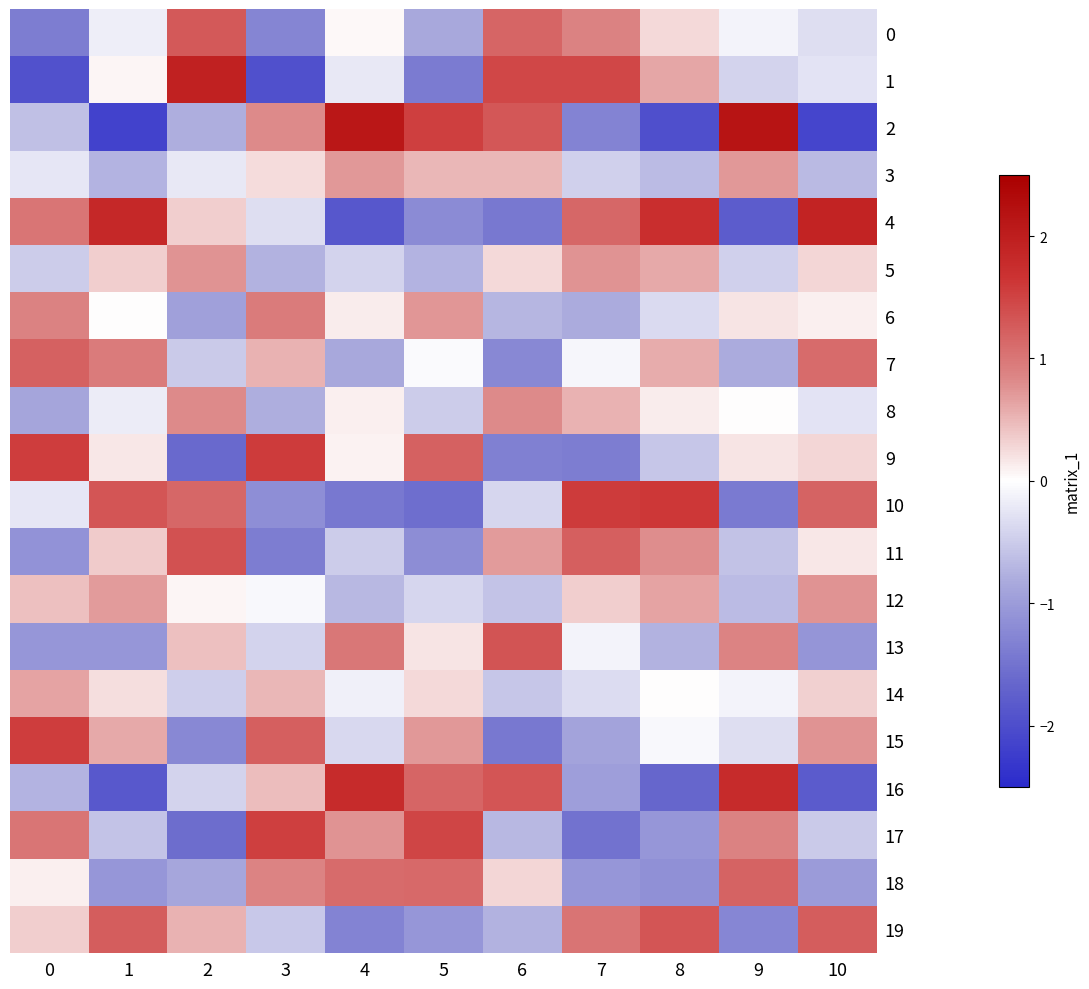

Reading left to right, what are all the values shown in this chart?

0: 0=-1.4	1=-0.2	2=1.3	3=-1.3	4=0.0	5=-0.8	6=1.2	7=0.9	8=0.3	9=-0.1	10=-0.3
1: 0=-2.0	1=0.1	2=1.9	3=-2.0	4=-0.2	5=-1.4	6=1.4	7=1.5	8=0.6	9=-0.4	10=-0.3
2: 0=-0.6	1=-2.2	2=-0.8	3=0.8	4=2.1	5=1.5	6=1.3	7=-1.3	8=-2.0	9=2.2	10=-2.1
3: 0=-0.2	1=-0.7	2=-0.2	3=0.2	4=0.7	5=0.5	6=0.5	7=-0.5	8=-0.7	9=0.7	10=-0.7
4: 0=1.0	1=1.8	2=0.3	3=-0.3	4=-1.9	5=-1.2	6=-1.4	7=1.1	8=1.7	9=-1.8	10=1.9
5: 0=-0.5	1=0.3	2=0.8	3=-0.7	4=-0.4	5=-0.7	6=0.3	7=0.7	8=0.6	9=-0.5	10=0.3
6: 0=0.9	1=0.0	2=-1.0	3=0.9	4=0.1	5=0.7	6=-0.7	7=-0.8	8=-0.4	9=0.2	10=0.1
7: 0=1.2	1=1.0	2=-0.5	3=0.5	4=-0.9	5=-0.0	6=-1.2	7=-0.1	8=0.6	9=-0.8	10=1.1
8: 0=-0.9	1=-0.2	2=0.8	3=-0.8	4=0.1	5=-0.5	6=0.8	7=0.5	8=0.1	9=0.0	10=-0.3
9: 0=1.6	1=0.2	2=-1.6	3=1.6	4=0.1	5=1.2	6=-1.3	7=-1.4	8=-0.6	9=0.2	10=0.3
10: 0=-0.2	1=1.3	2=1.1	3=-1.2	4=-1.4	5=-1.5	6=-0.4	7=1.6	8=1.6	9=-1.4	10=1.2
11: 0=-1.1	1=0.4	2=1.4	3=-1.4	4=-0.5	5=-1.2	6=0.7	7=1.2	8=0.8	9=-0.6	10=0.2
12: 0=0.4	1=0.7	2=0.1	3=-0.1	4=-0.7	5=-0.4	6=-0.6	7=0.3	8=0.6	9=-0.7	10=0.7
13: 0=-1.1	1=-1.1	2=0.4	3=-0.4	4=1.0	5=0.2	6=1.3	7=-0.1	8=-0.8	9=0.9	10=-1.1
14: 0=0.6	1=0.2	2=-0.5	3=0.5	4=-0.2	5=0.3	6=-0.6	7=-0.3	8=0.0	9=-0.1	10=0.3
15: 0=1.6	1=0.6	2=-1.2	3=1.2	4=-0.4	5=0.7	6=-1.4	7=-0.9	8=-0.1	9=-0.3	10=0.7
16: 0=-0.7	1=-1.8	2=-0.4	3=0.5	4=1.8	5=1.2	6=1.3	7=-1.0	8=-1.6	9=1.8	10=-1.8
17: 0=1.0	1=-0.6	2=-1.6	3=1.5	4=0.8	5=1.5	6=-0.7	7=-1.5	8=-1.1	9=0.9	10=-0.5
18: 0=0.1	1=-1.1	2=-0.9	3=0.9	4=1.1	5=1.1	6=0.3	7=-1.1	8=-1.1	9=1.2	10=-1.0
19: 0=0.3	1=1.2	2=0.5	3=-0.5	4=-1.3	5=-1.1	6=-0.7	7=1.0	8=1.3	9=-1.3	10=1.2